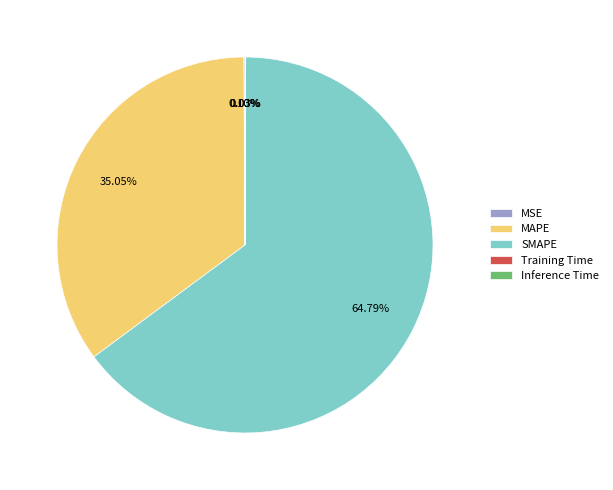

To the nearest percent, what is the difference between the SMAPE and MAPE slice percentages?

30%